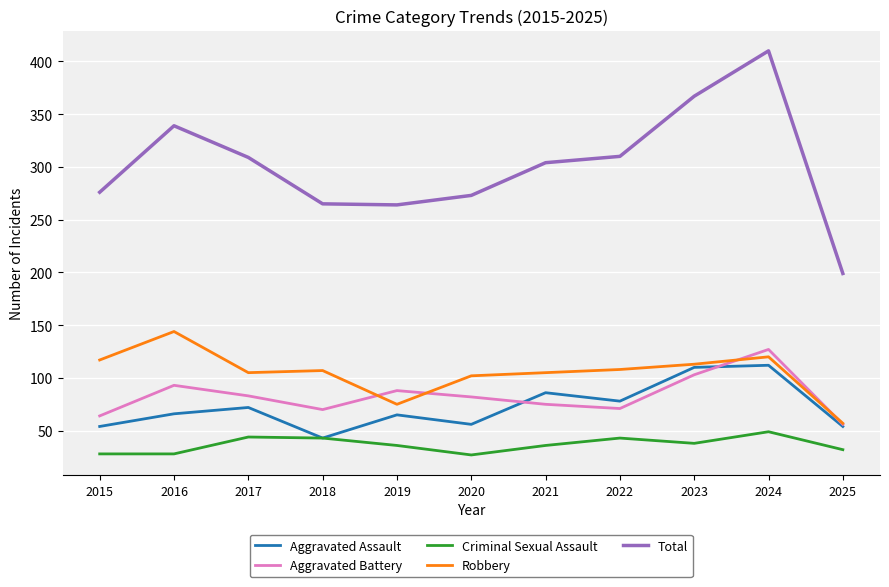

Which series has the largest range (max minus min)?

Total